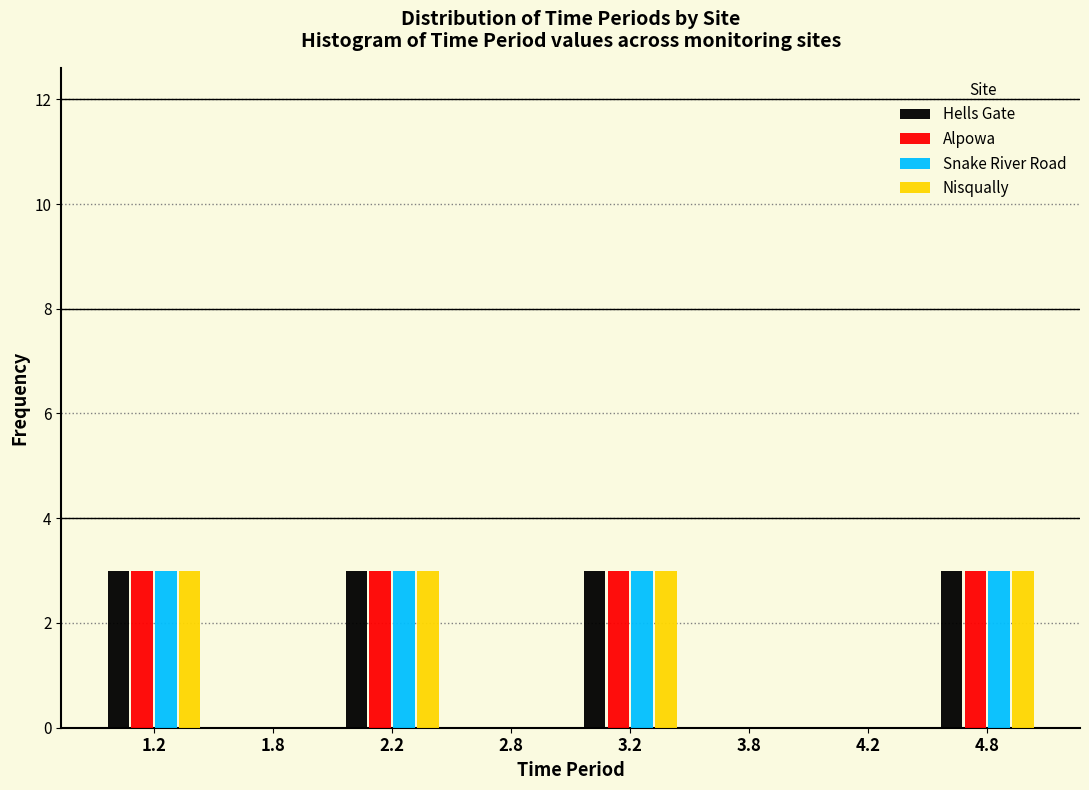

Is the value of Snake River Road at 1.2 greater than the value of Alpowa at 2.8?

Yes